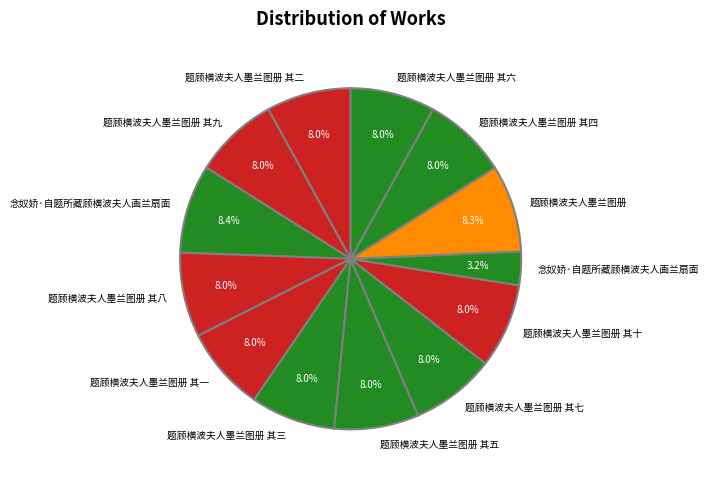

Is there a majority slice in this chart?

No